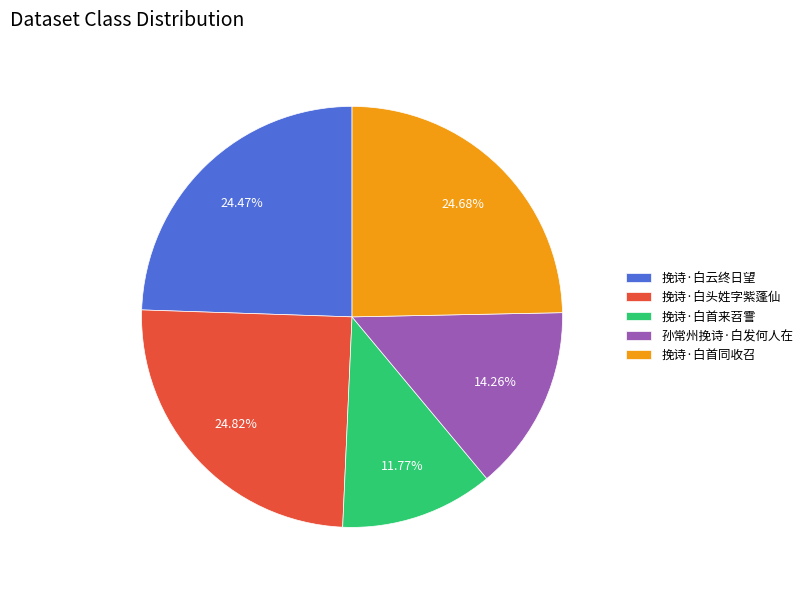

Which has a higher value, 孙常州挽诗·白发何人在 or 挽诗·白首同收召?

挽诗·白首同收召